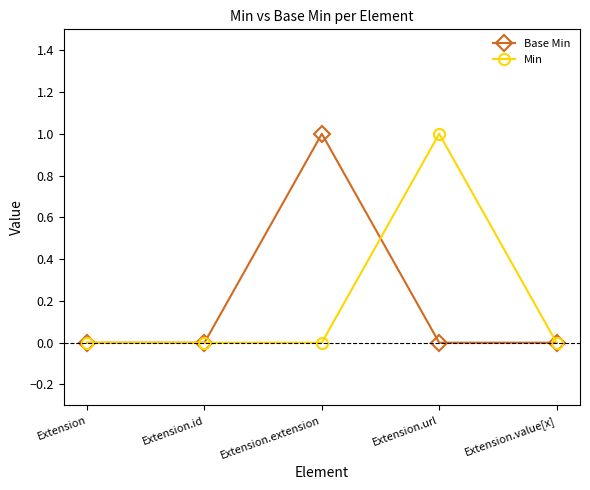

What is the total value across all series at Extension.url?

1